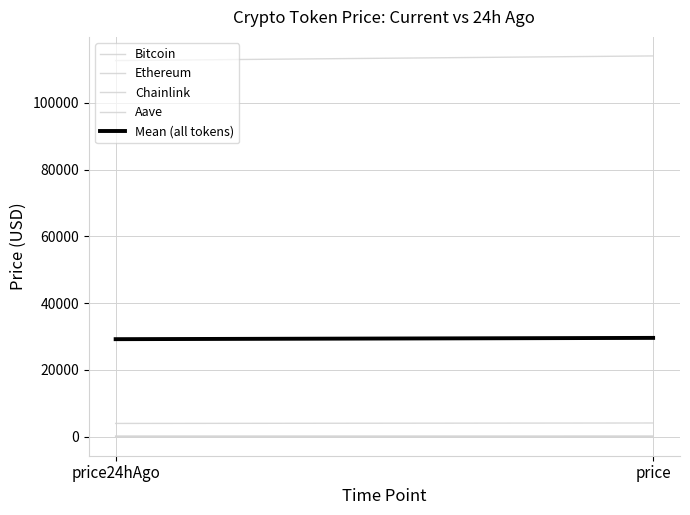

What is the difference between the highest and lowest values at price24hAgo?

112640.1